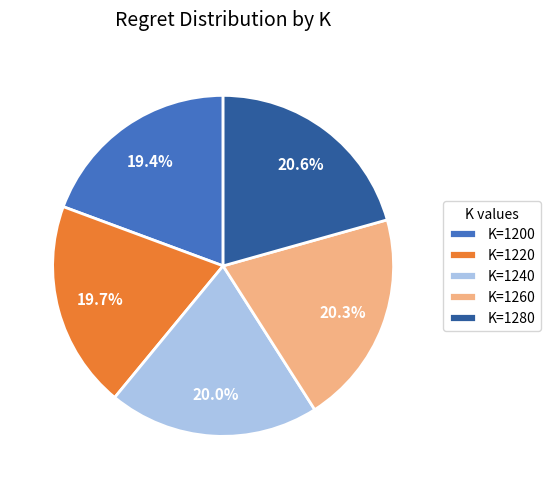

What is the ratio of the value at K=1220 to the value at K=1200?

1.0